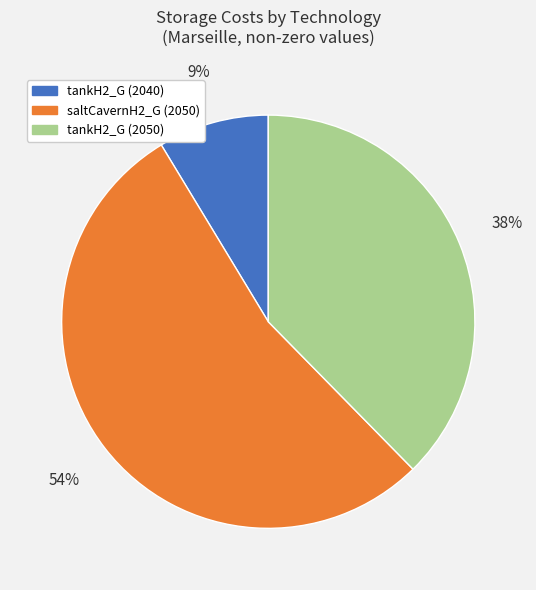

The saltCavernH2_G (2050) slice represents 67% of the pie. True or false?

False